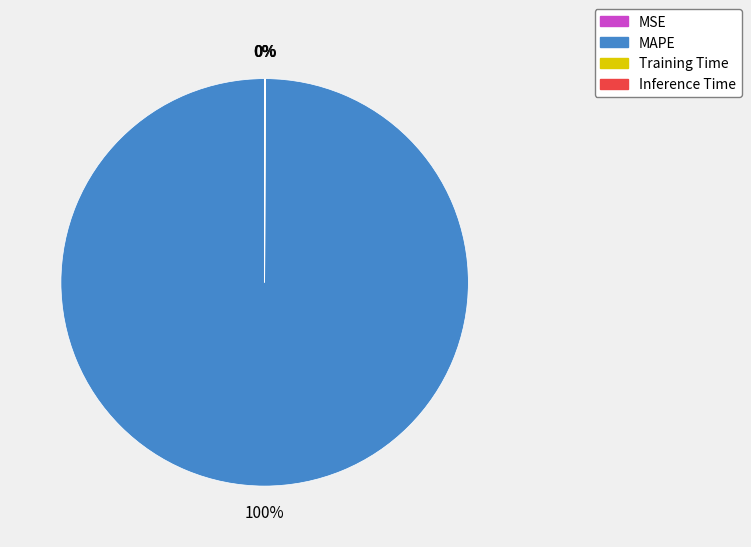

Does any single category account for the majority?

Yes